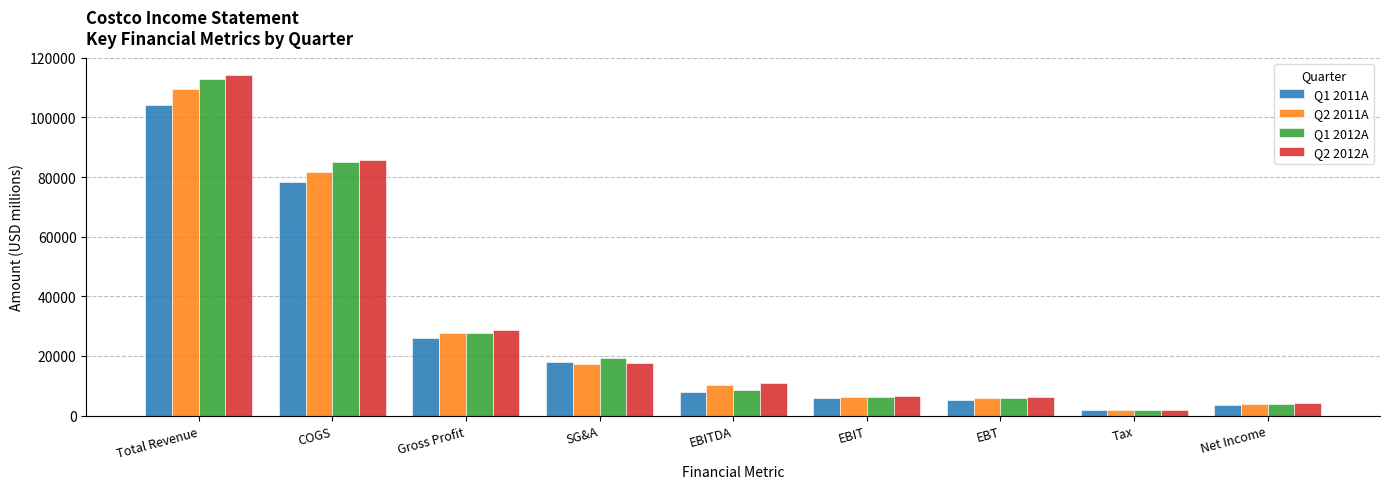

Between EBITDA and EBT, which series saw the biggest shift?

Q2 2012A